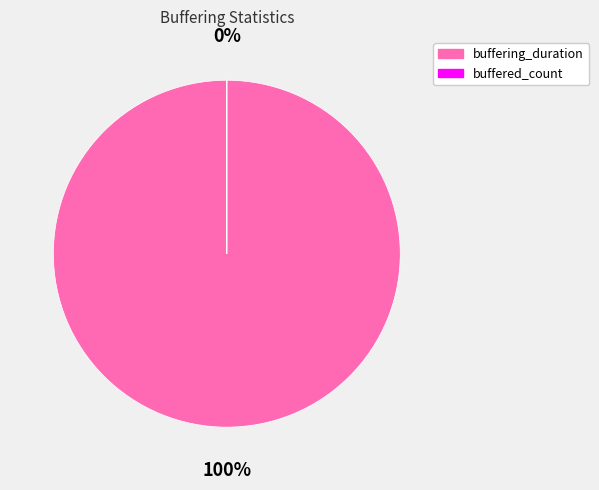

Is the sum of buffered_count and buffering_duration greater than half?

Yes